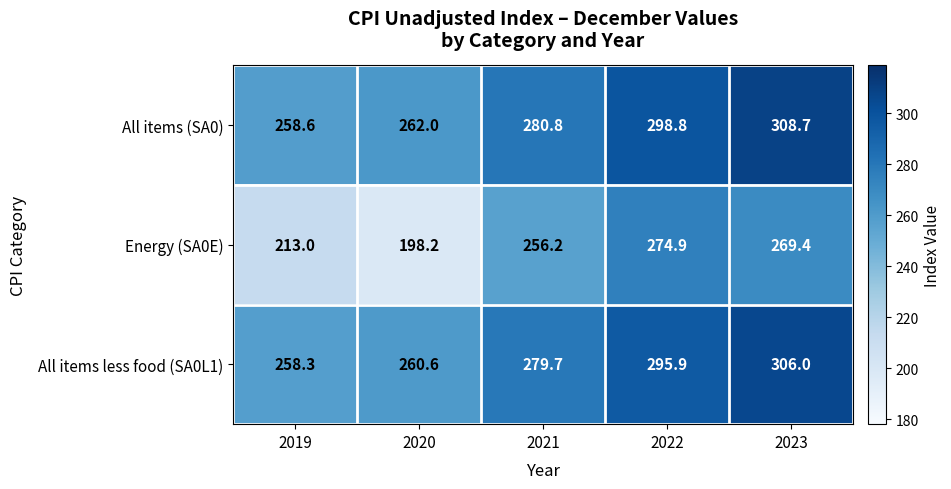

True or false: All items less food (SA0L1) has a value of 260.6 at 2020.

True